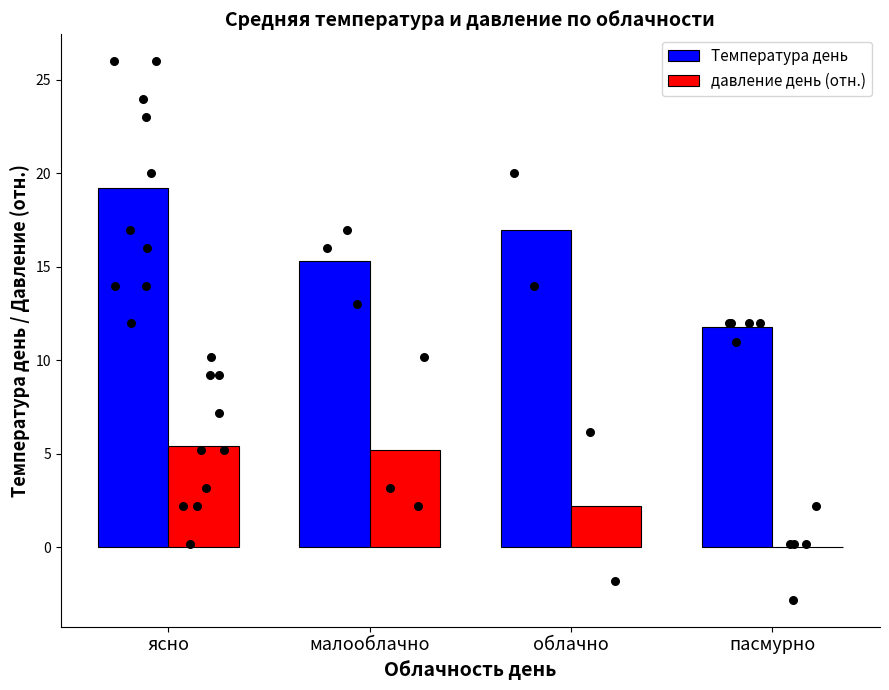

Which series has the largest total across all categories?

Температура день